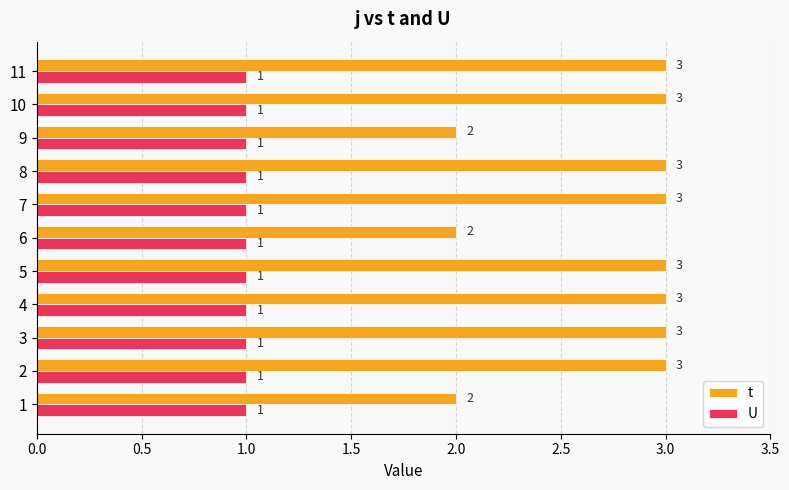

What is the maximum value for t?

3